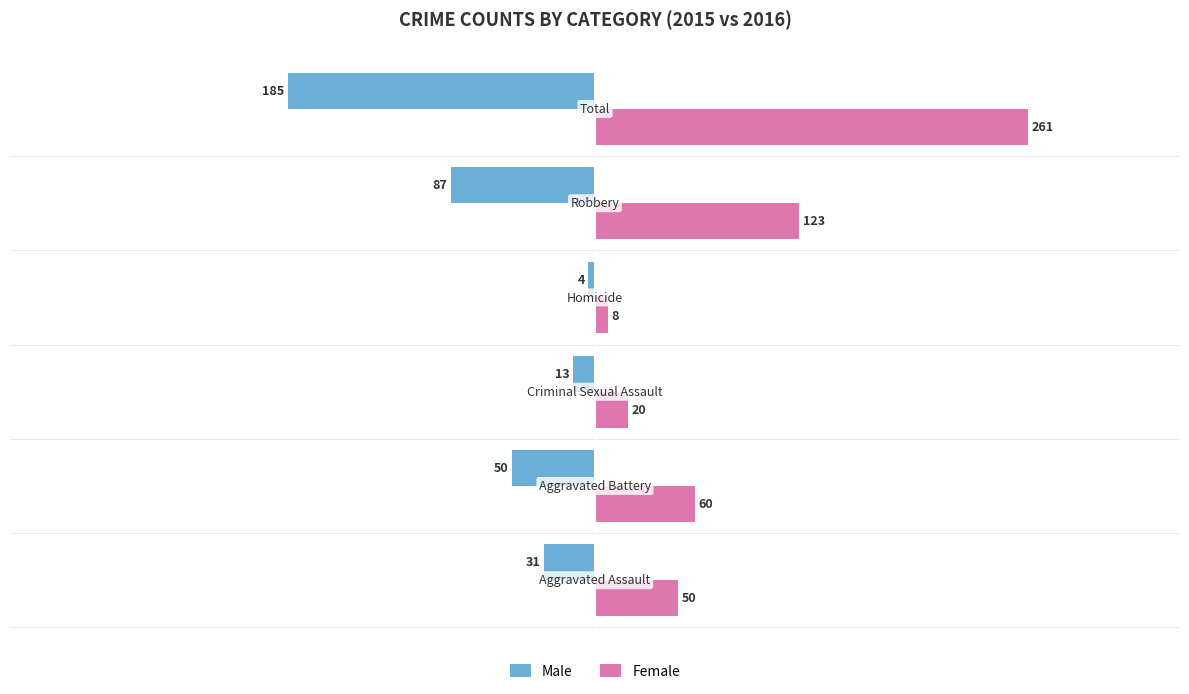

Which series has the largest range (max minus min)?

Female